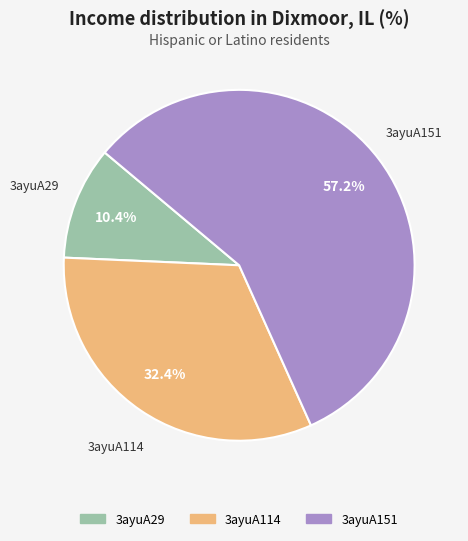

Which slice is the largest?

3ayuA151